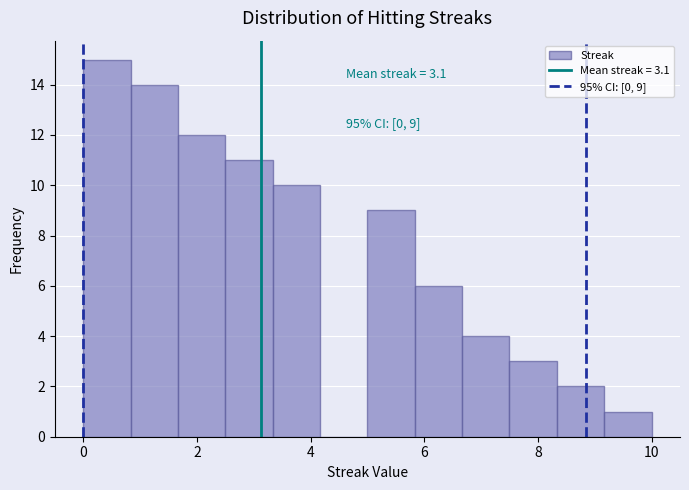

Over which range of the x-axis is the bar tallest?

0.0 to 0.8